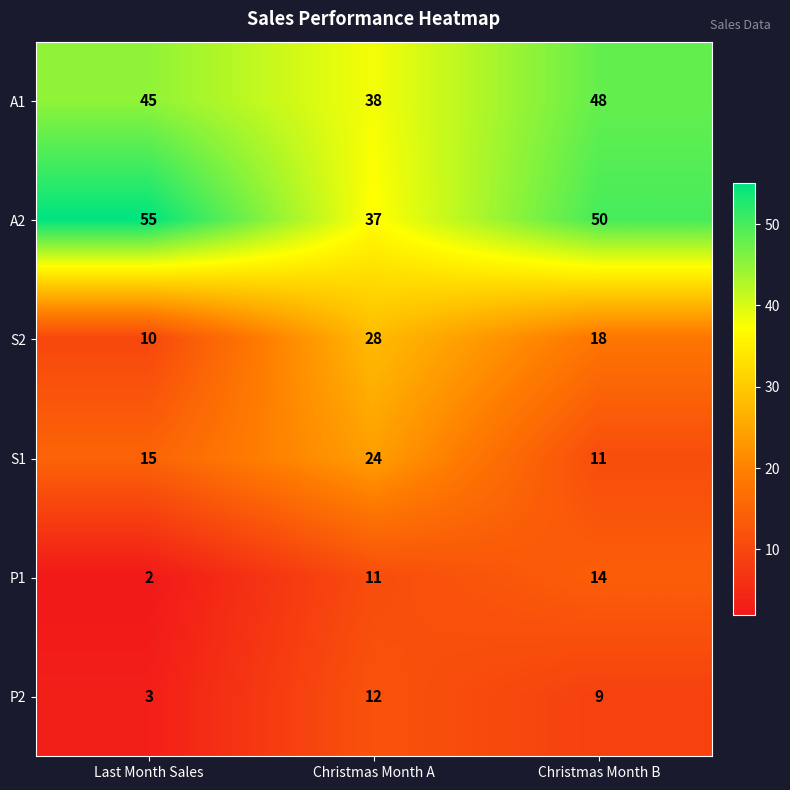

Reading right to left, list all the values displayed in this chart.

A1: 48	38	45
A2: 50	37	55
S2: 18	28	10
S1: 11	24	15
P1: 14	11	2
P2: 9	12	3